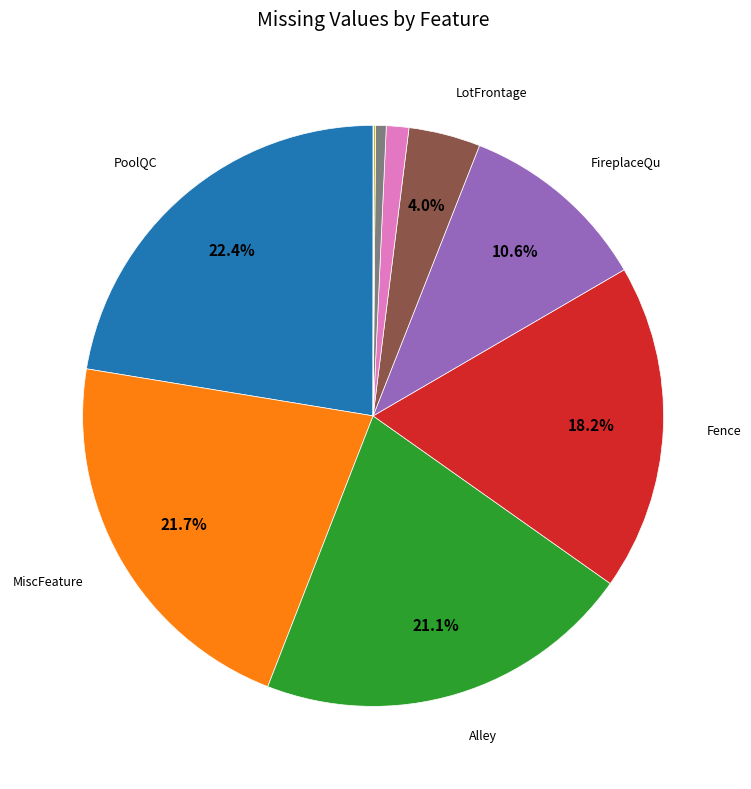

Does any single category account for the majority?

No